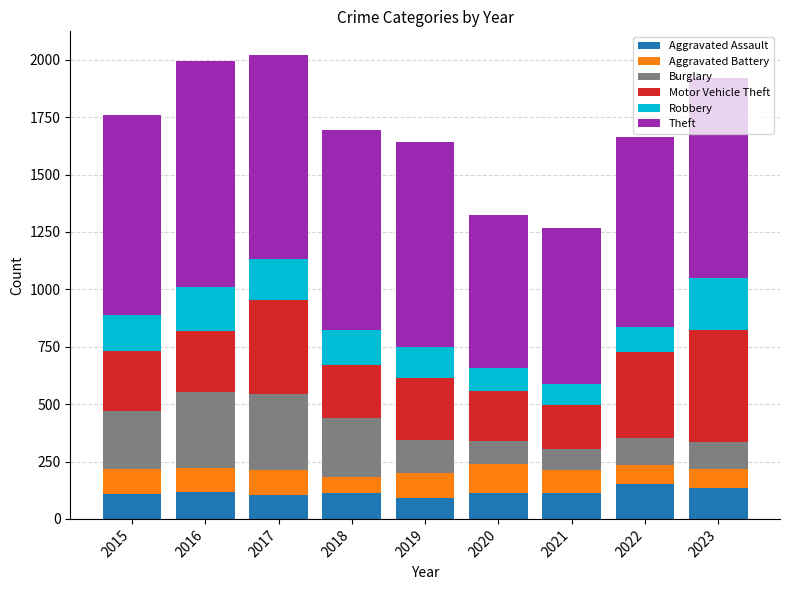

What are all the series names shown in the legend?

Aggravated Assault, Aggravated Battery, Burglary, Motor Vehicle Theft, Robbery, Theft